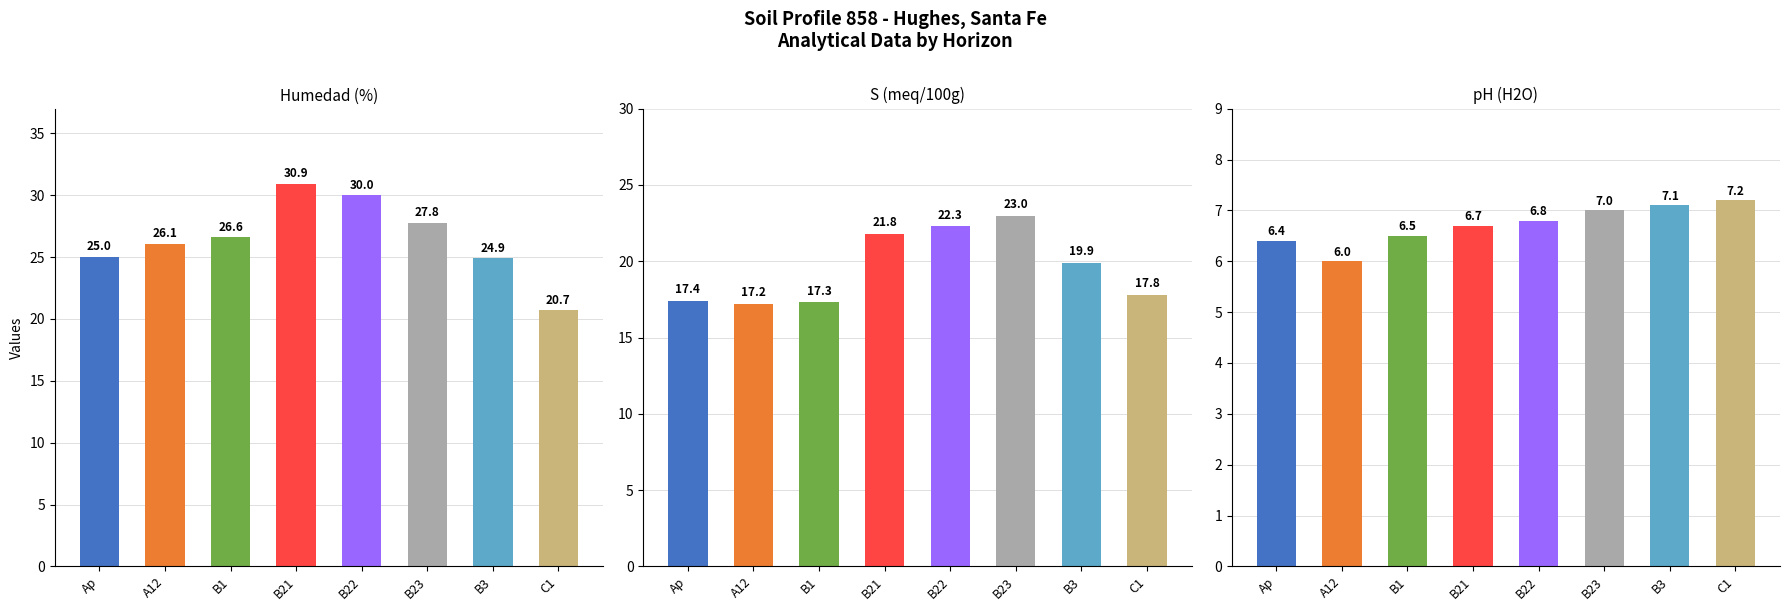

How many bars are there in each group?

3